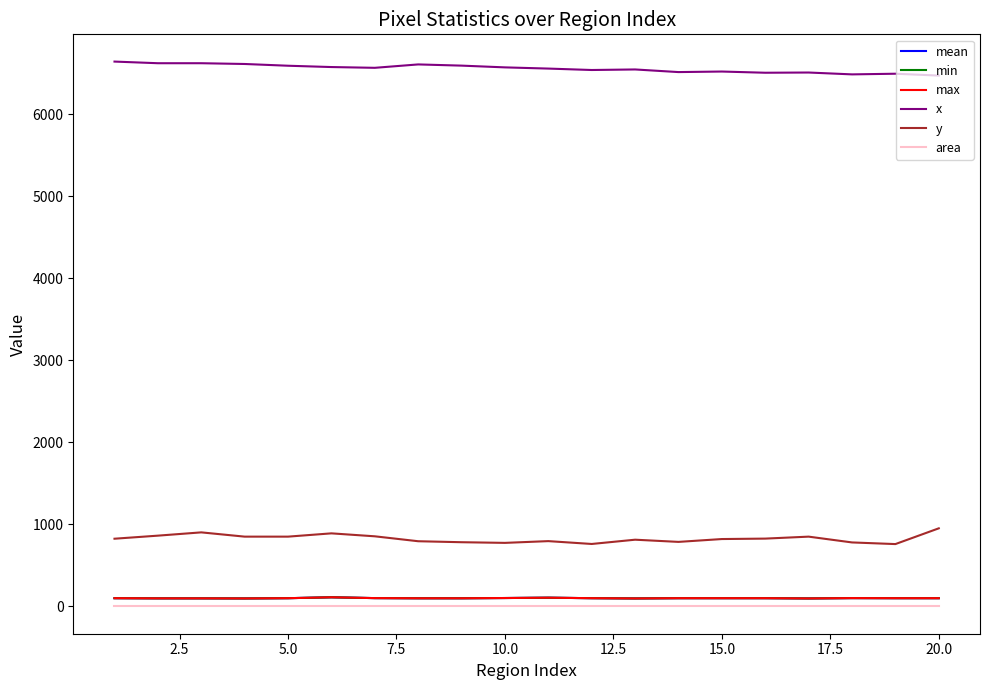

Does the chart have visible grid lines?

No